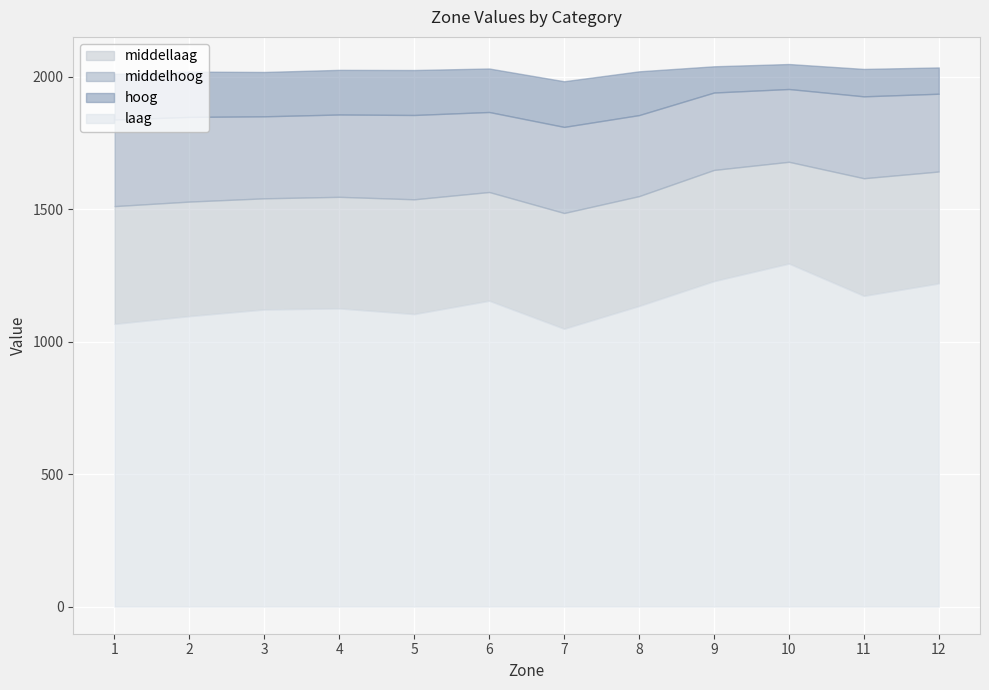

True or false: laag and middellaag intersect in this chart.

False